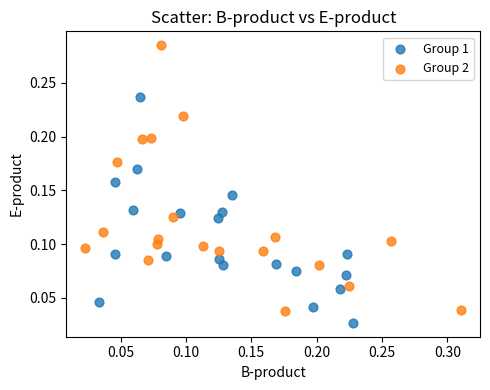

What are all the series names shown in the legend?

Group 1, Group 2